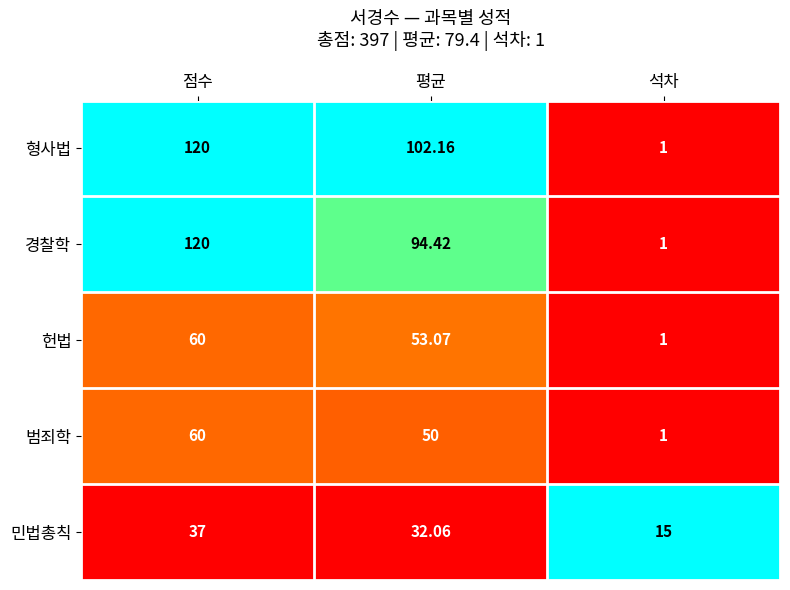

What is the total value across all series at 점수?

397.0